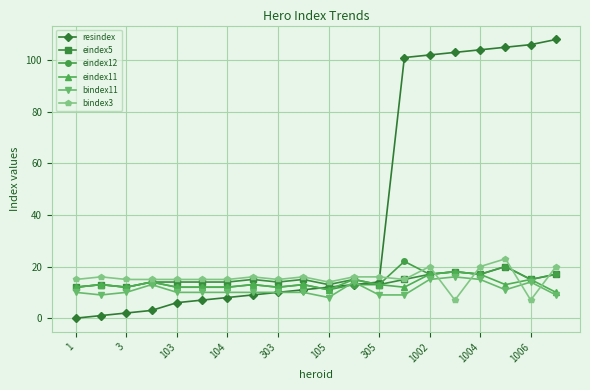

Reading left to right, what are all the values shown in this chart?

resindex: 0	1	2	3	6	7	8	9	10	11	12	13	14	101	102	103	104	105	106	108
eindex5: 12	13	12	14	14	14	14	15	14	15	13	15	13	15	17	18	17	20	15	17
eindex12: 12	13	12	14	12	12	12	13	12	13	11	13	13	22	17	18	17	20	15	17
eindex11: 12	13	12	14	12	12	12	13	12	13	11	15	13	12	17	18	17	13	15	10
bindex11: 10	9	10	13	10	10	10	10	10	10	8	14	9	9	15	16	15	11	14	9
bindex3: 15	16	15	15	15	15	15	16	15	16	14	16	16	15	20	7	20	23	7	20